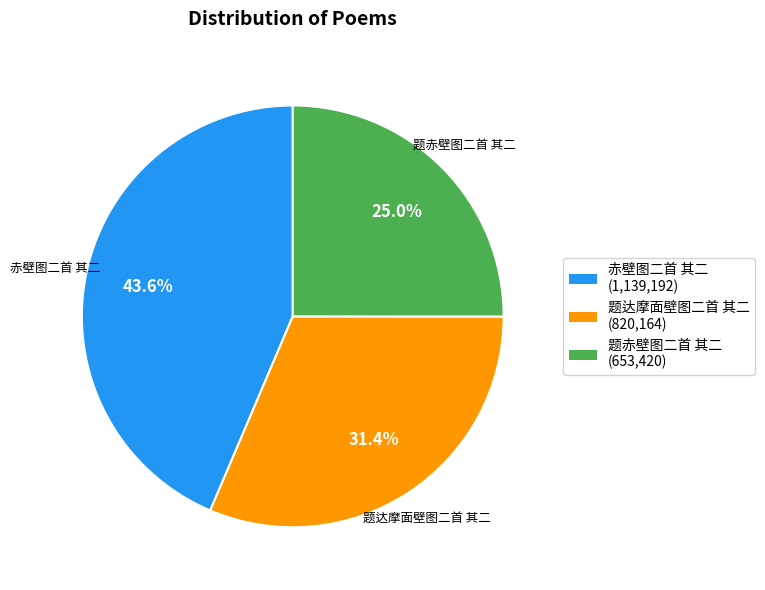

Is there a majority slice in this chart?

No